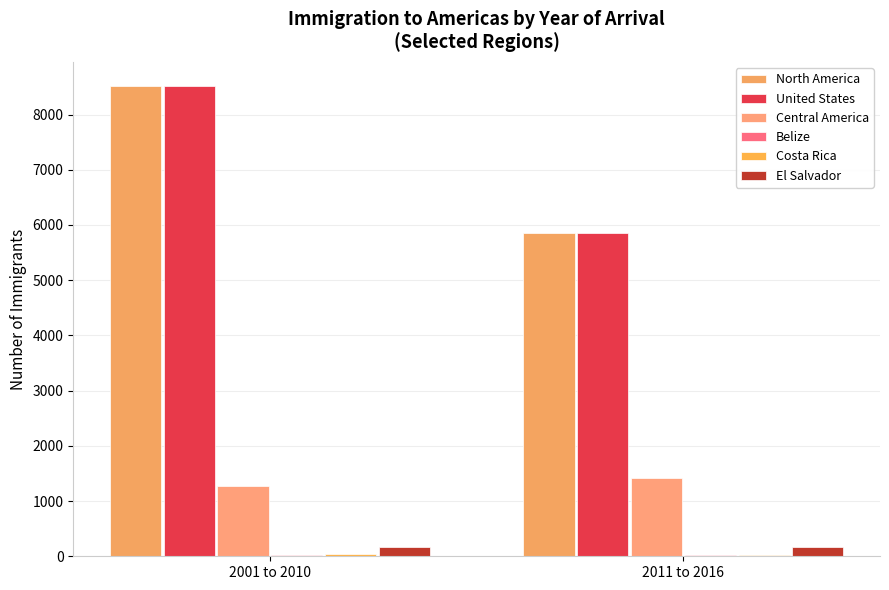

Which series has the largest total across all categories?

United States